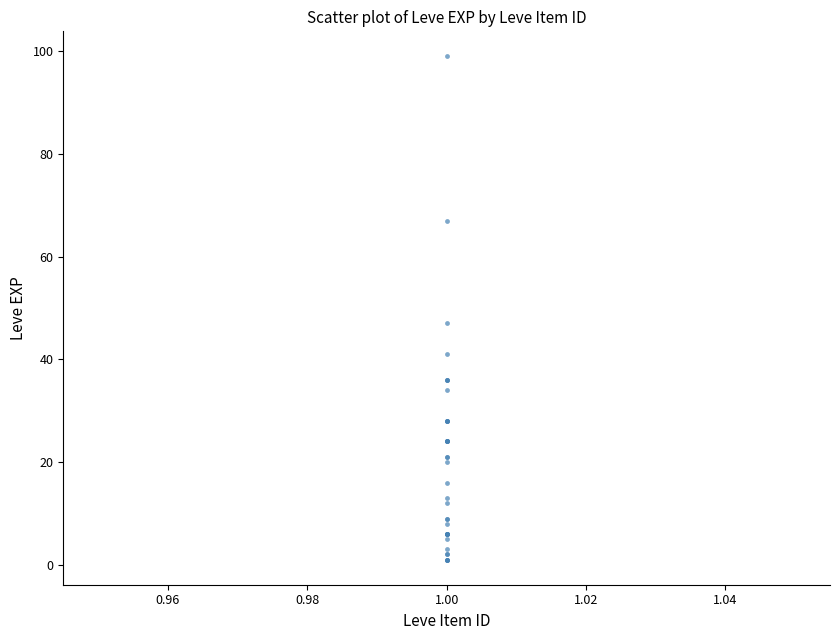

What Y value in the scatter plot is closest to 50?

47